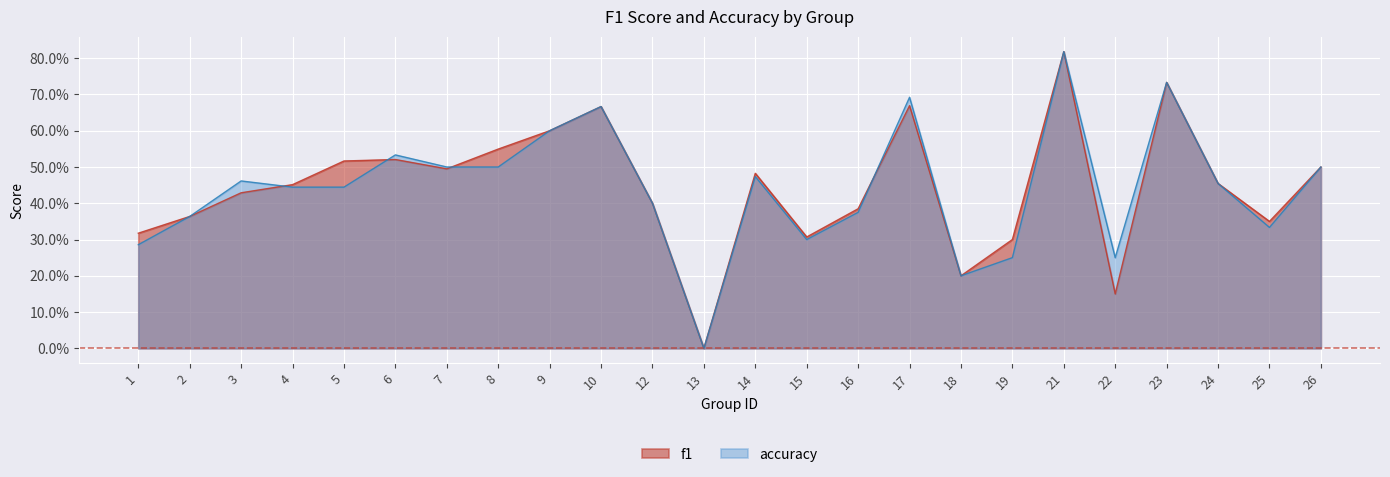

Reading left to right, what are all the values shown in this chart?

f1: 0.3	0.4	0.4	0.5	0.5	0.5	0.5	0.5	0.6	0.7	0.4	0.0	0.5	0.3	0.4	0.7	0.2	0.3	0.8	0.2	0.7	0.5	0.4	0.5
accuracy: 0.3	0.4	0.5	0.4	0.4	0.5	0.5	0.5	0.6	0.7	0.4	0.0	0.5	0.3	0.4	0.7	0.2	0.2	0.8	0.2	0.7	0.5	0.3	0.5